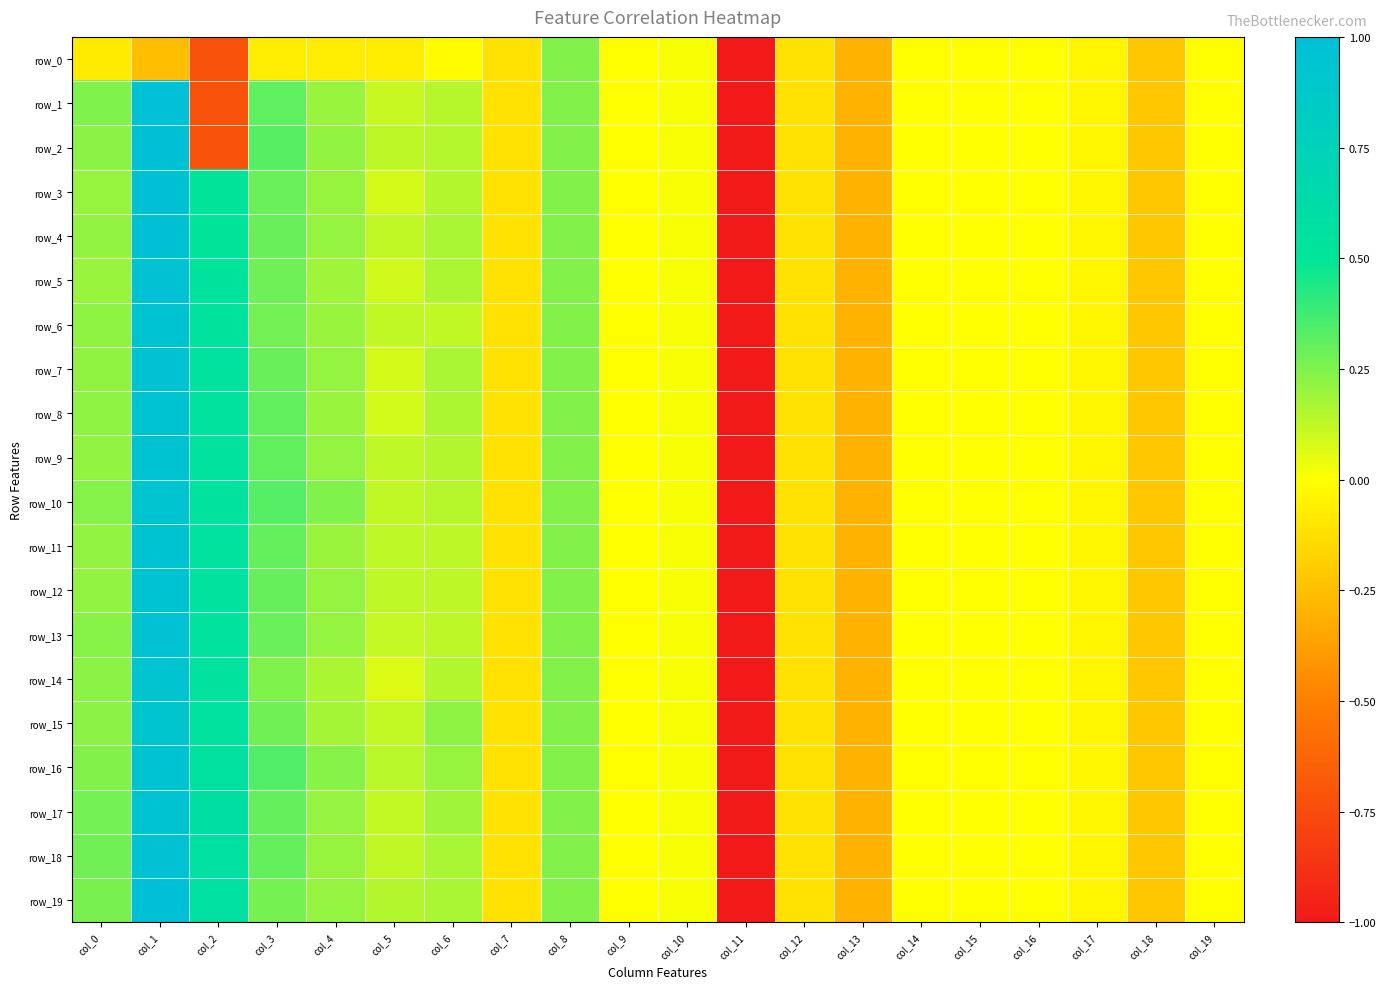

How many negative values does the row_8 series have?

10